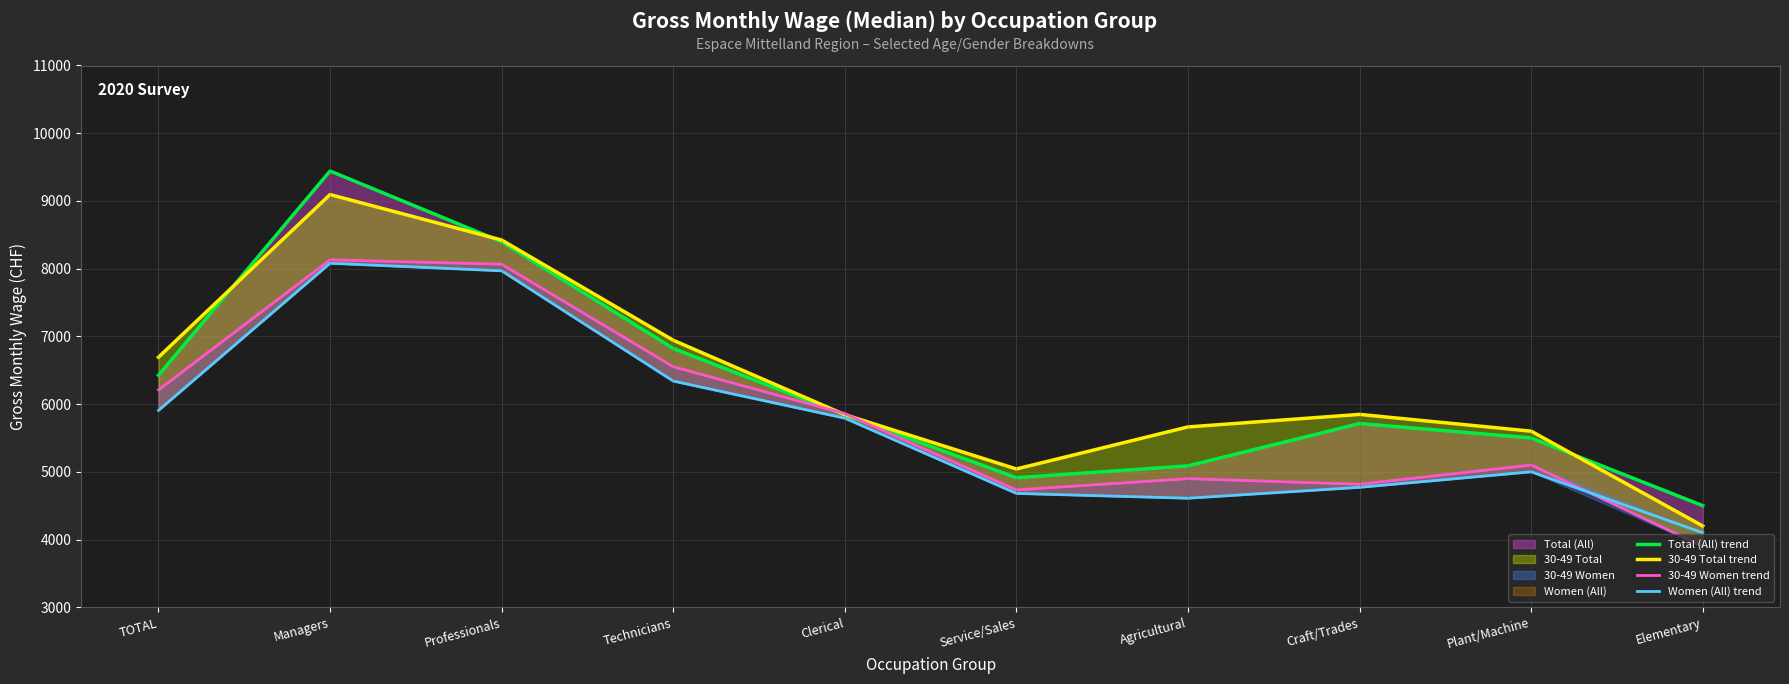

Reading left to right, transcribe all the data shown in this chart.

Total (All) trend: TOTAL=6426	Managers=9442	Professionals=8397	Technicians=6822	Clerical=5839	Service/Sales=4913	Agricultural=5088	Craft/Trades=5713	Plant/Machine=5500	Elementary=4500
30-49 Total trend: TOTAL=6692	Managers=9094	Professionals=8423	Technicians=6943	Clerical=5844	Service/Sales=5042	Agricultural=5663	Craft/Trades=5848	Plant/Machine=5600	Elementary=4200
30-49 Women trend: TOTAL=6210	Managers=8131	Professionals=8066	Technicians=6552	Clerical=5860	Service/Sales=4733	Agricultural=4900	Craft/Trades=4817	Plant/Machine=5100	Elementary=3900
Women (All) trend: TOTAL=5907	Managers=8080	Professionals=7968	Technicians=6340	Clerical=5792	Service/Sales=4681	Agricultural=4610	Craft/Trades=4771	Plant/Machine=5000	Elementary=4100